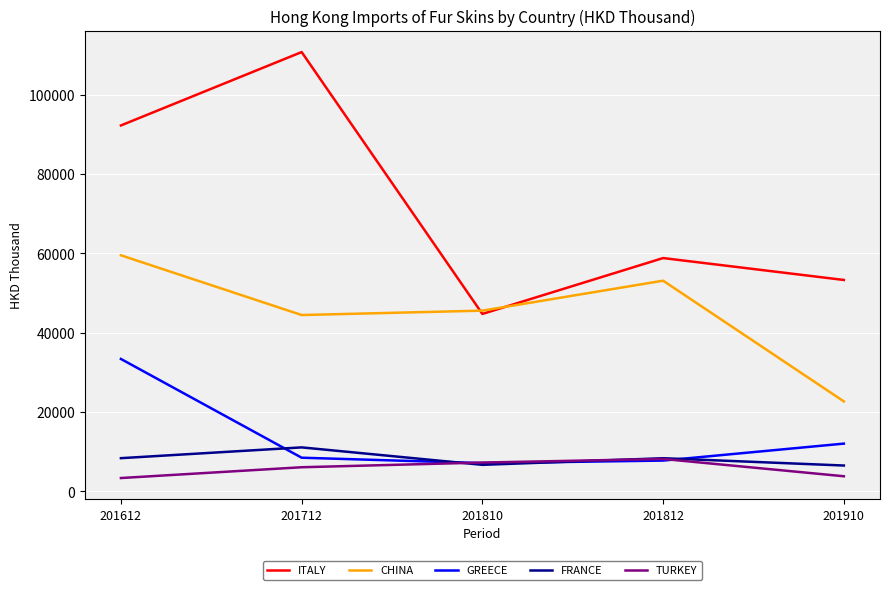

What is the total value across all series at 201910?

98279.8